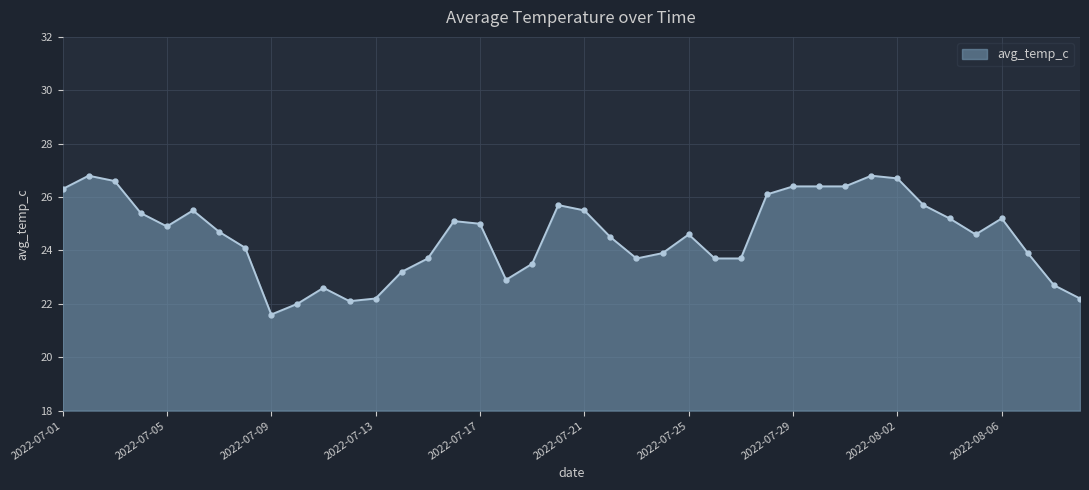

What is the smallest value displayed?

21.6